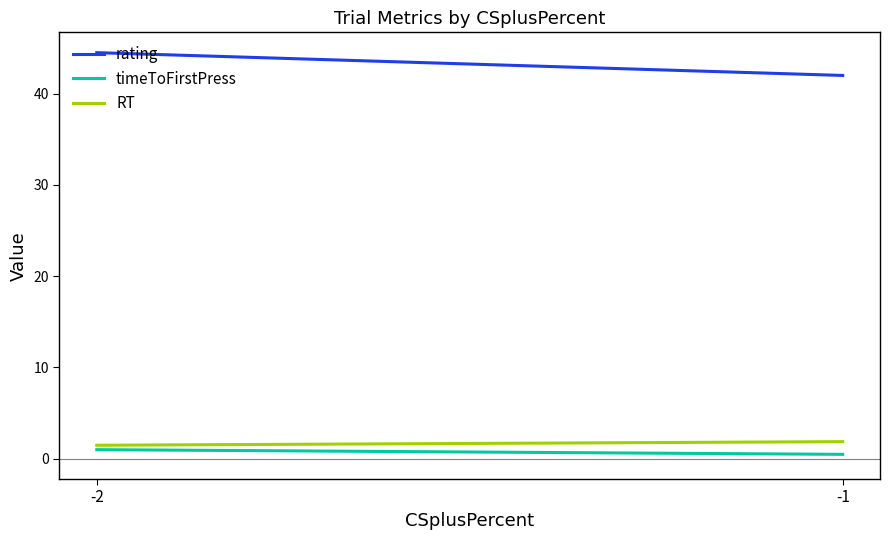

What is the sum of the rating values at -2 and -1?

86.5